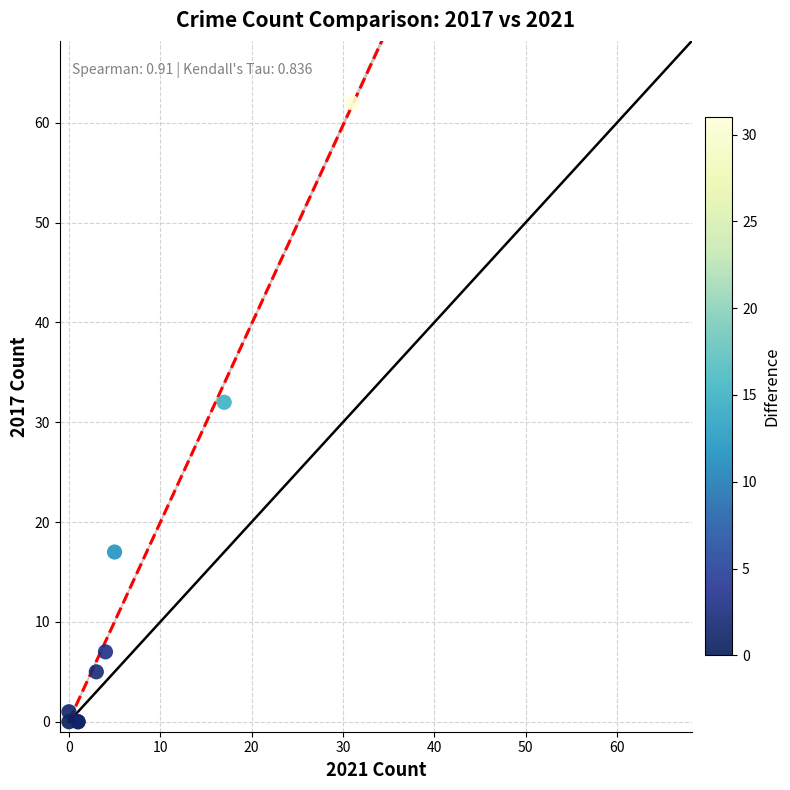

What Y value in the scatter plot is closest to 31?

32